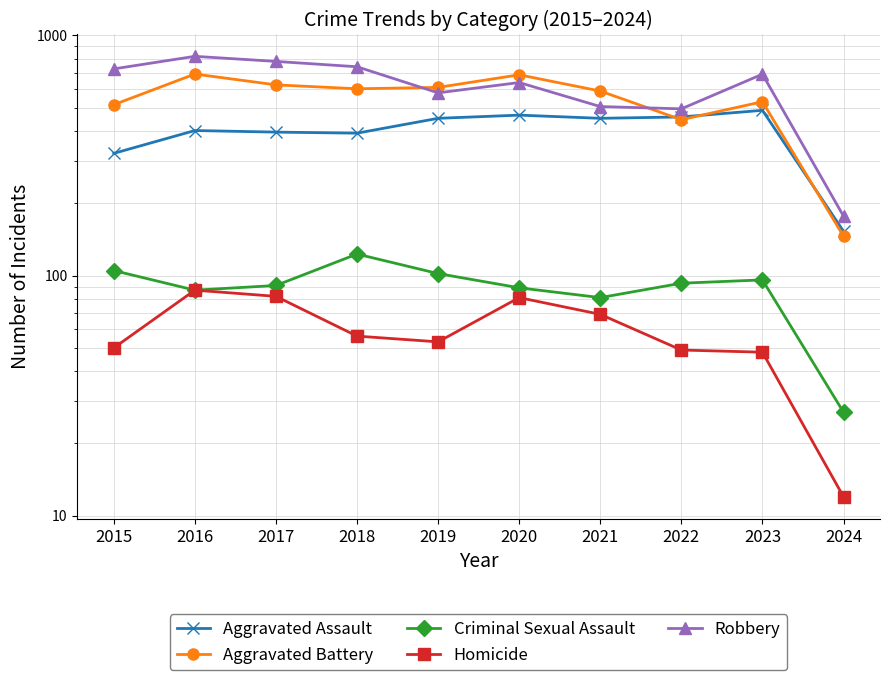

True or false: Criminal Sexual Assault has a value of 91 at 2017.

True